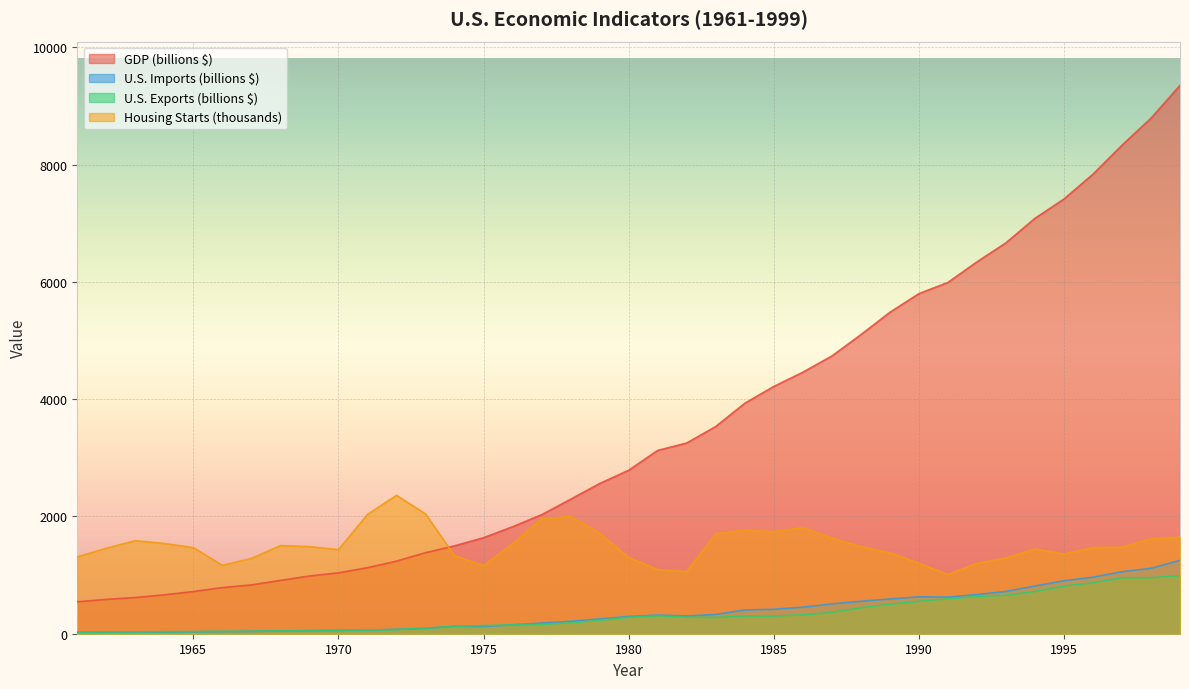

How many lines are shown in the chart?

4